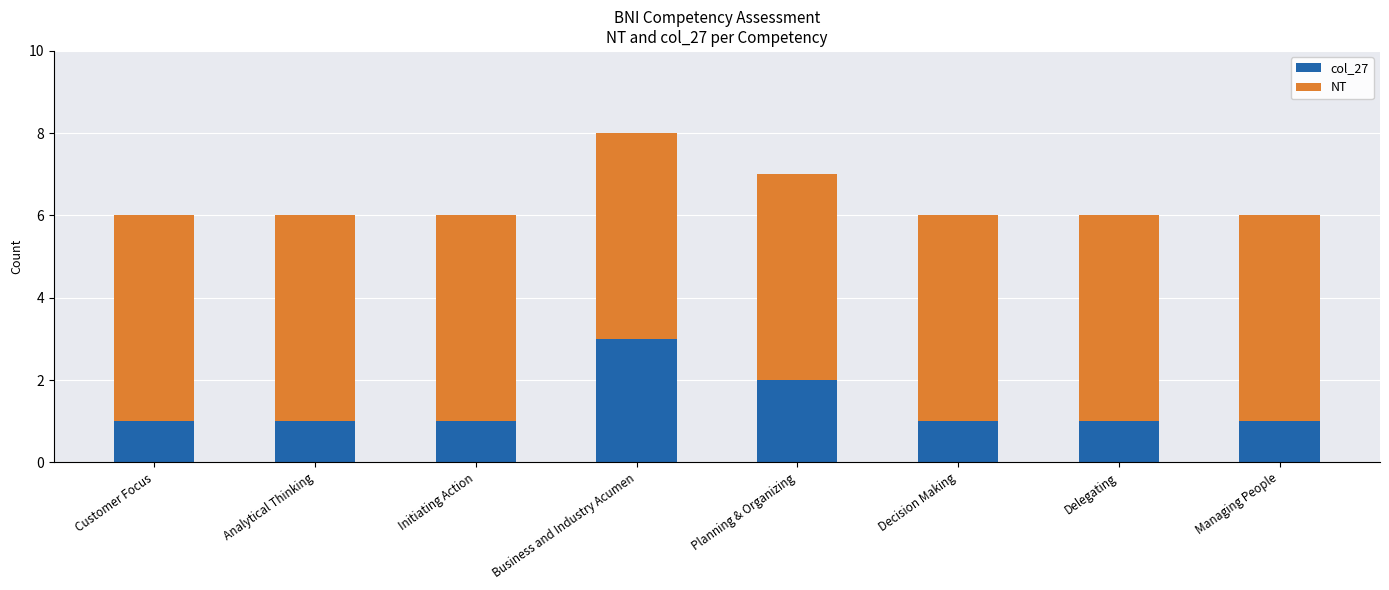

Is it true that col_27 equals 2 at Initiating Action?

False